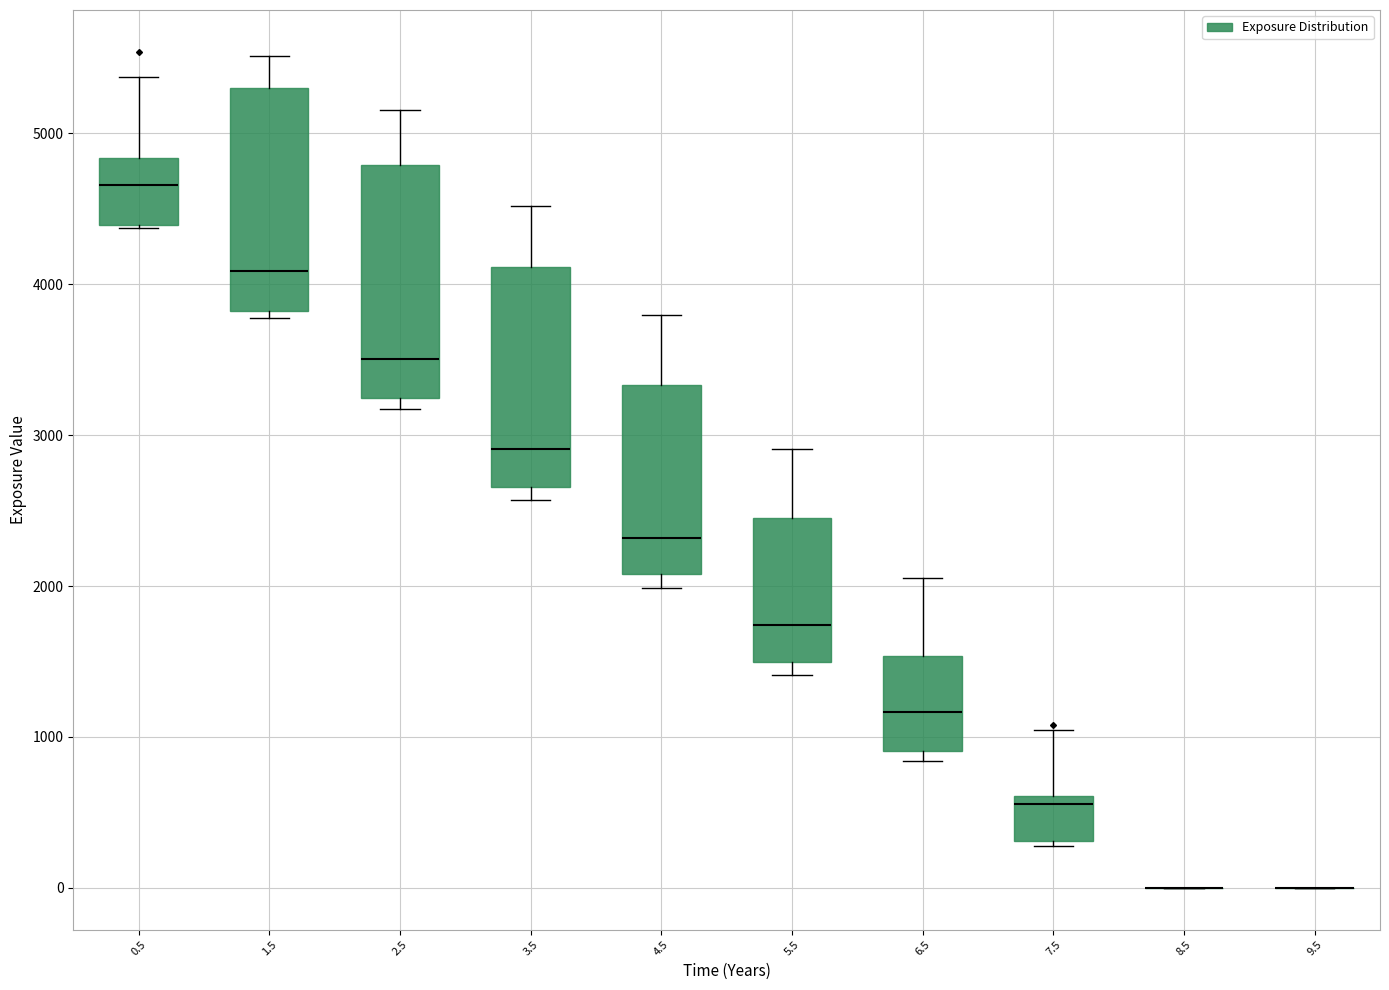

Reading left to right, transcribe this box plot: for each box, give where its median line is, the range the box spans, and where its two whiskers end, as read against the y-axis. The values are not printed on the chart, so give them approximately, as read against the axis.

0.5: median 4700, box 4400 to 4800, whiskers 4400 to 5400
1.5: median 4100, box 3800 to 5300, whiskers 3800 (just below the box's lower edge) to 5500
2.5: median 3500, box 3200 to 4800, whiskers 3200 (just below the box's lower edge) to 5200
3.5: median 2900, box 2700 to 4100, whiskers 2600 to 4500
4.5: median 2300, box 2100 to 3300, whiskers 2000 to 3800
5.5: median 1700, box 1500 to 2400, whiskers 1400 to 2900
6.5: median 1200, box 900 to 1500, whiskers 800 to 2100
7.5: median 600 (just below the box's upper edge), box 300 to 600, whiskers 300 to 1000
8.5: box collapsed to a line at 0, whiskers 0 to 0
9.5: box collapsed to a line at 0, whiskers 0 to 0